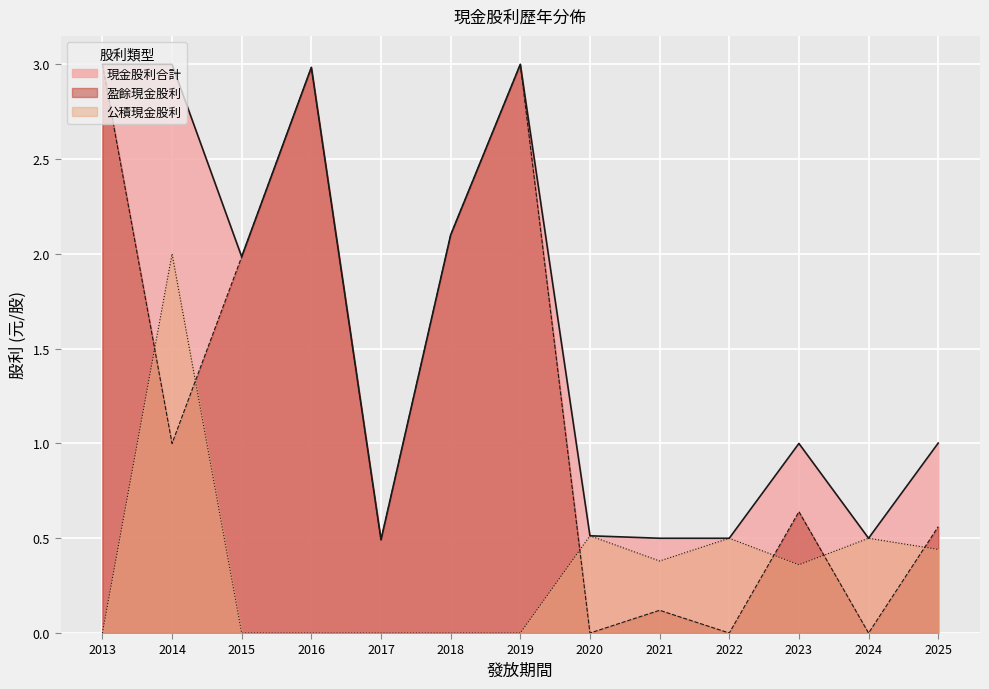

List the series in order of their overall mean, highest first.

現金股利合計, 盈餘現金股利, 公積現金股利